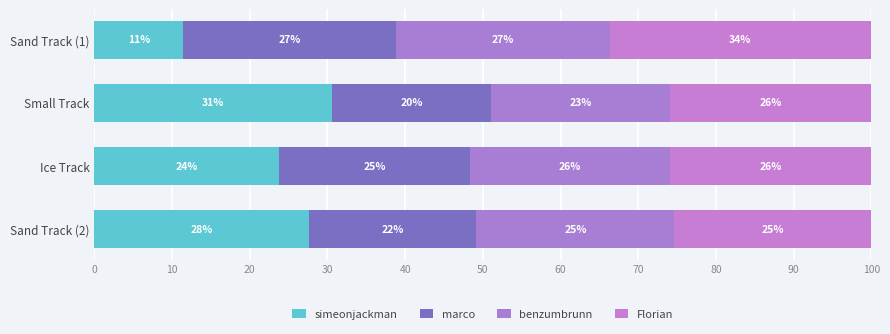

Reading left to right, what are all the values shown in this chart?

simeonjackman: 11.5	30.6	23.8	27.6
marco: 27.4	20.5	24.6	21.5
benzumbrunn: 27.5	23.1	25.7	25.5
Florian: 33.7	25.9	25.9	25.4